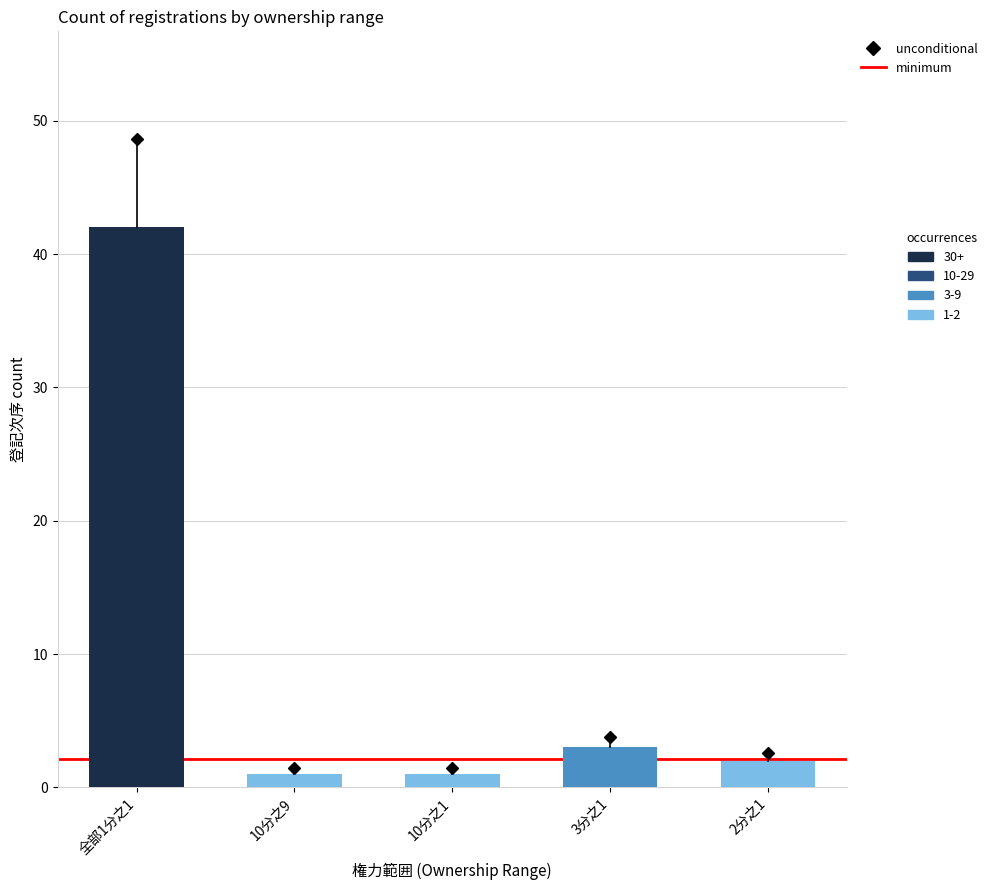

What is the value of the 4th bar from the left?

3